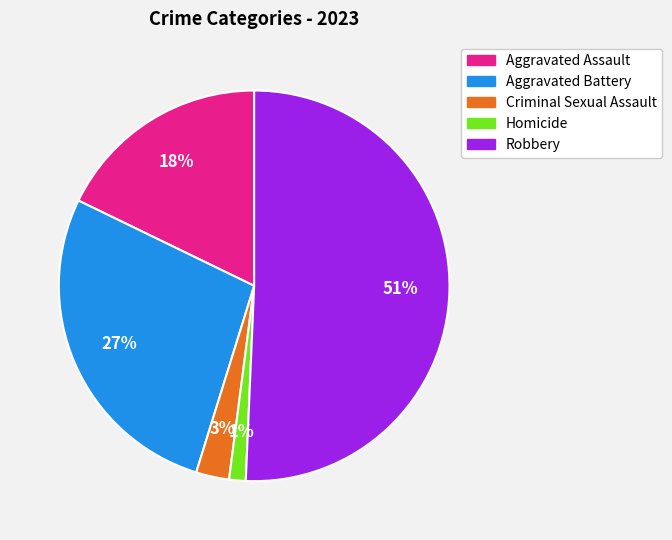

Rank the categories by value from highest to lowest.

Robbery, Aggravated Battery, Aggravated Assault, Criminal Sexual Assault, Homicide